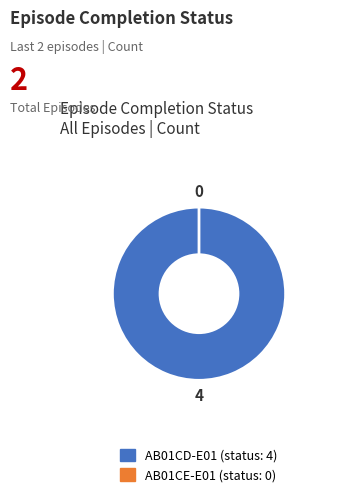

Which category accounts for the majority?

AB01CD-E01